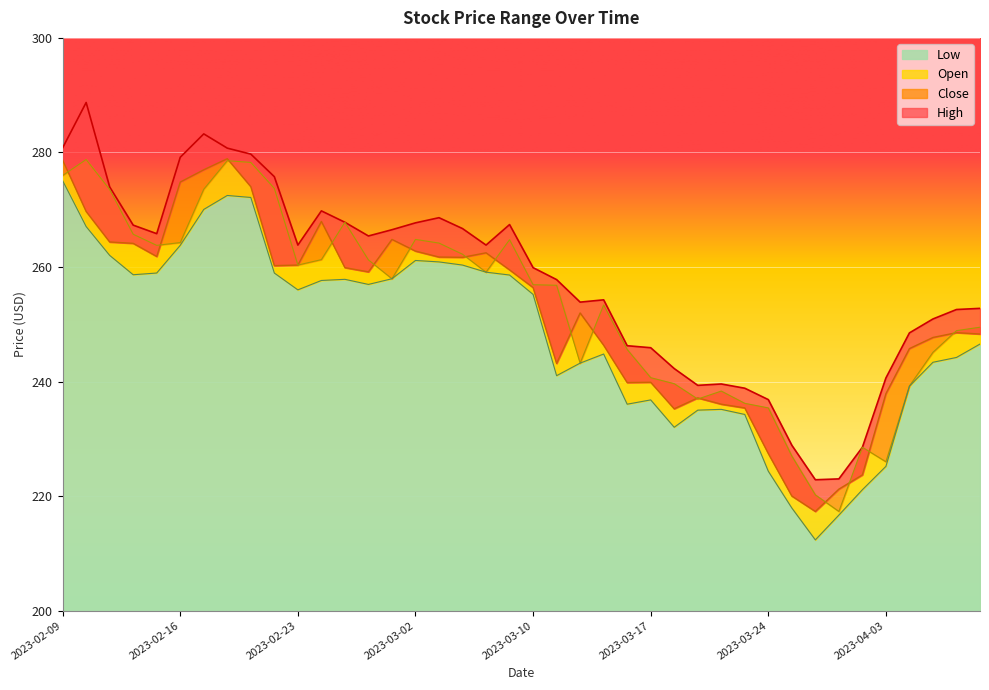

Which series has the largest range (max minus min)?

High